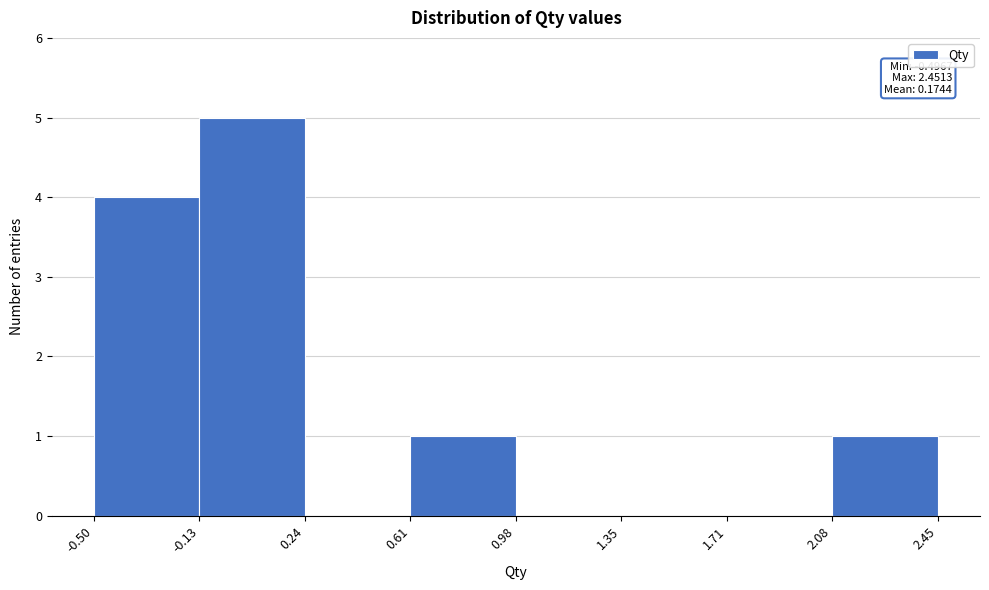

Which range on the x-axis has the tallest bar?

-0.13 to 0.24